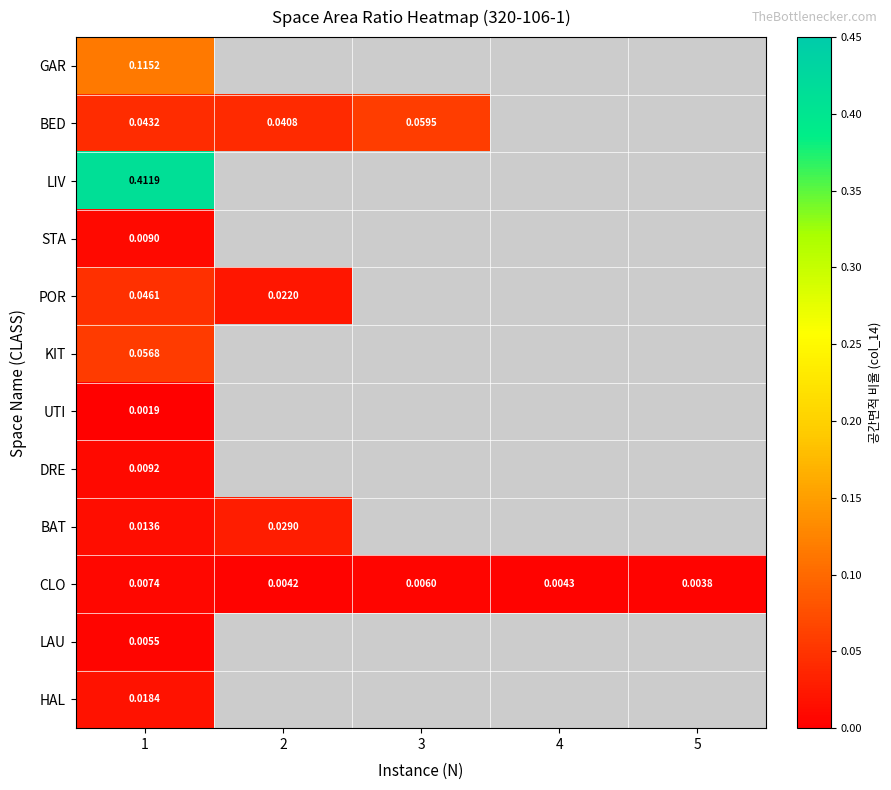

At which category is the sum across all series the highest?

1